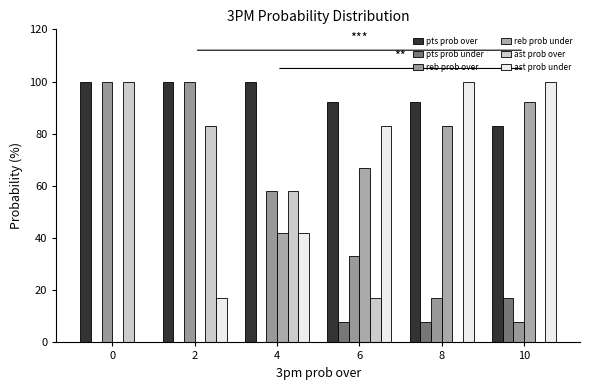

Which series changed the most between 0 and 10?

ast prob over